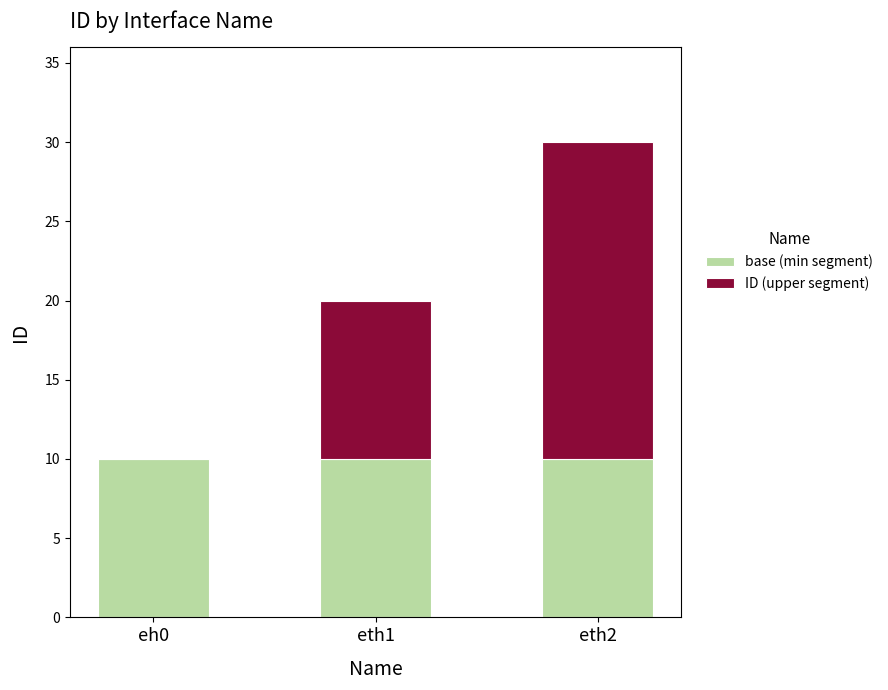

Reading right to left, transcribe the values for base (min segment).

eth2=10	eth1=10	eh0=10